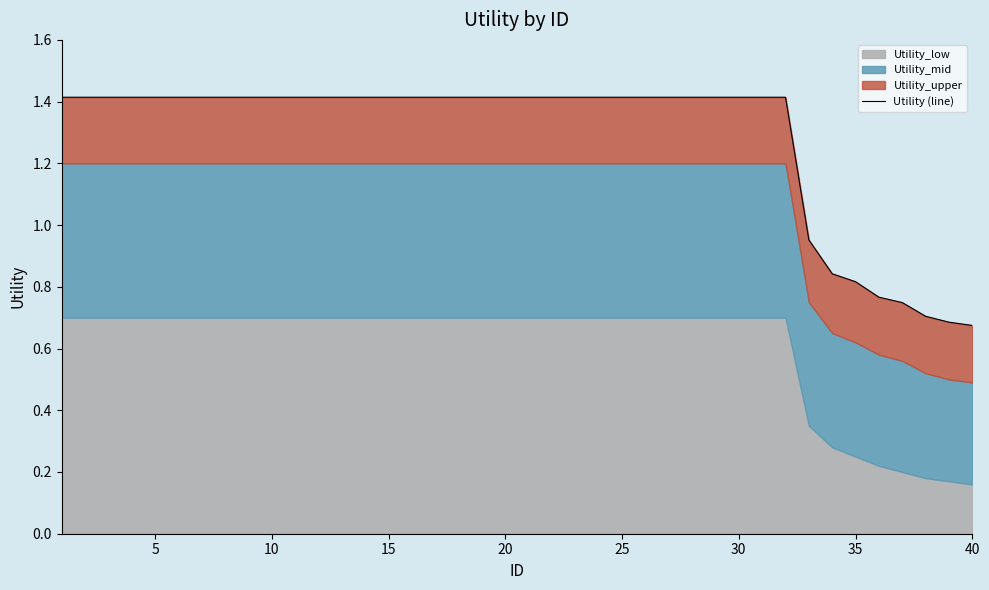

Is it true that the value at 38 is 1.1?

False